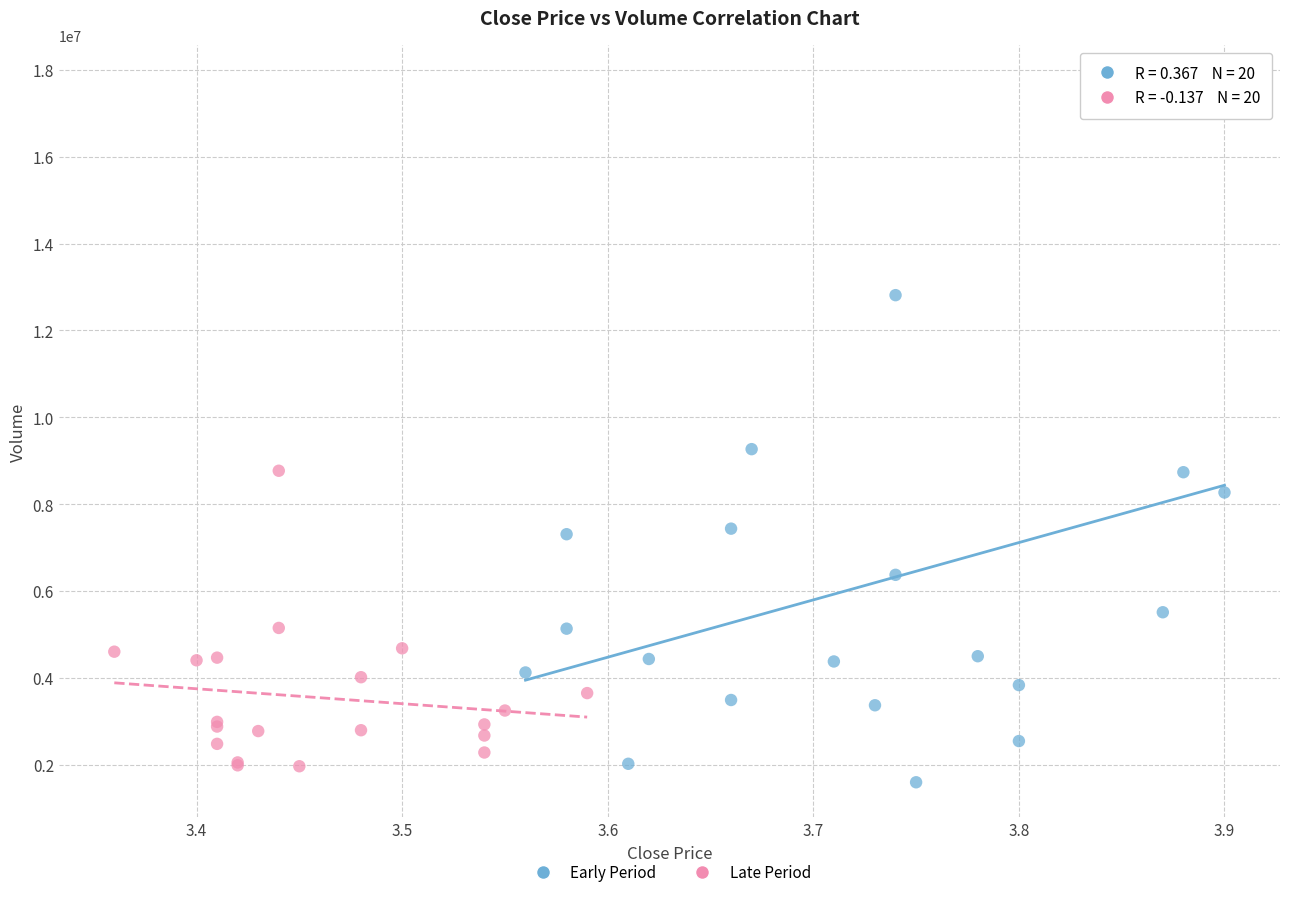

Which series has the largest Y range (max minus min)?

Early Period